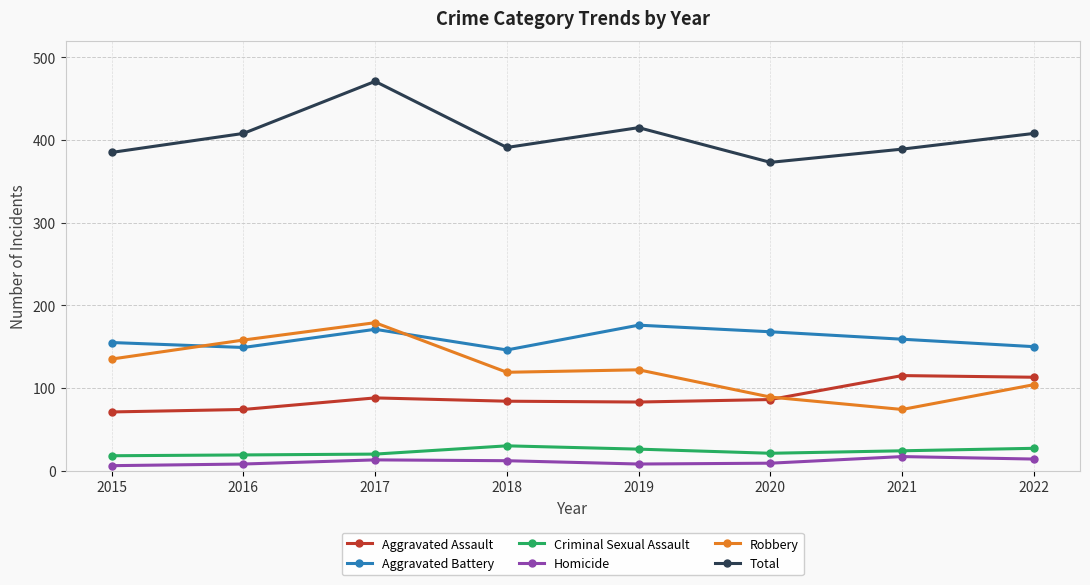

What is the value of the Robbery point at the 4th from the left?

119